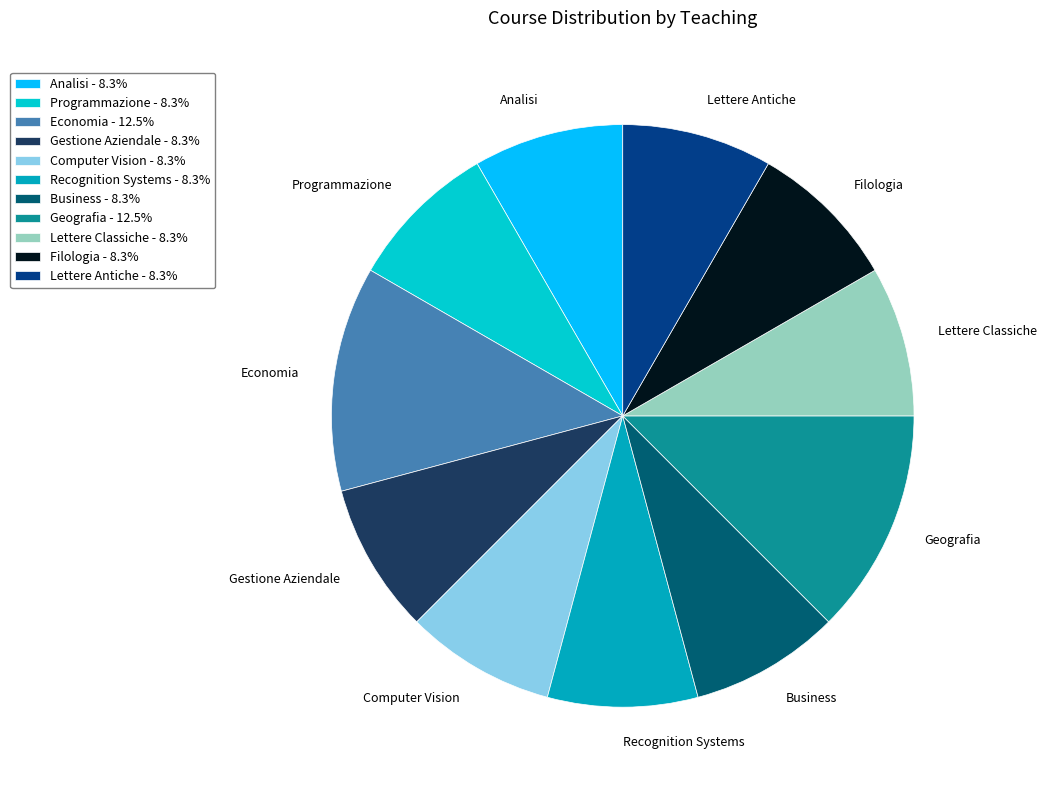

What is the ratio of the value at Filologia - 8.3% to the value at Analisi - 8.3%?

1.0